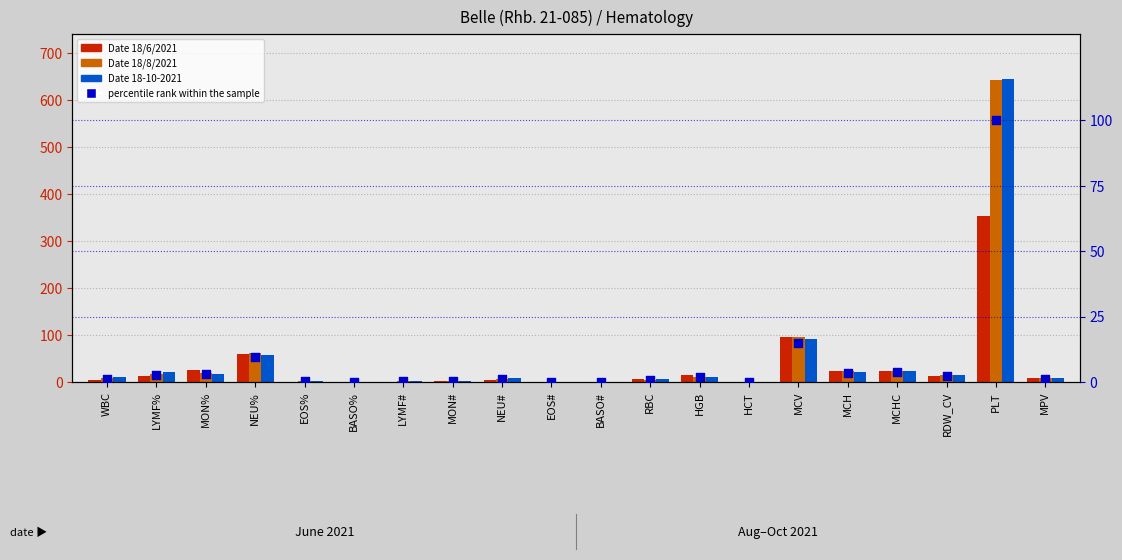

Which series reaches the maximum Y coordinate?

Date 18-10-2021